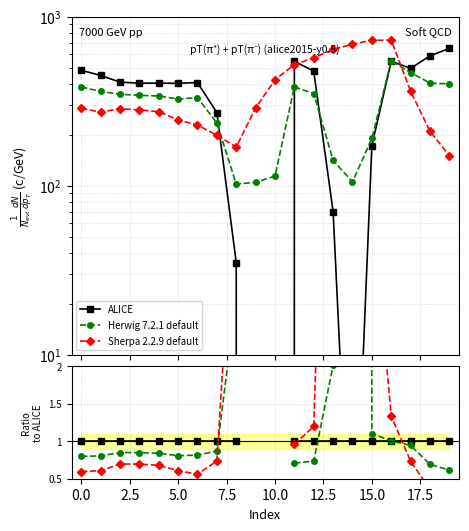

How many times do Herwig 7.2.1 default and ALICE cross each other?

3